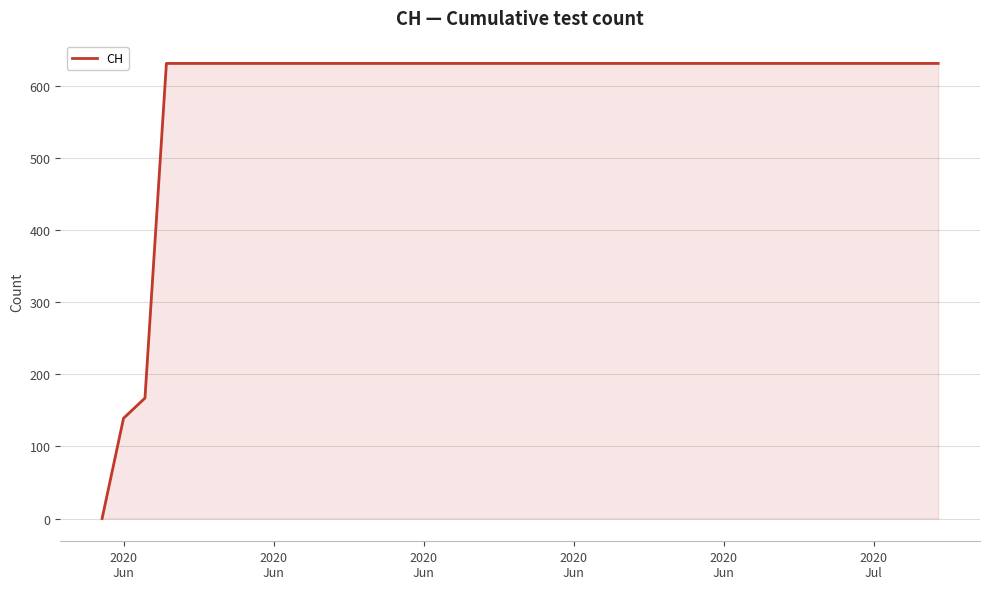

How many values are below 631?

3